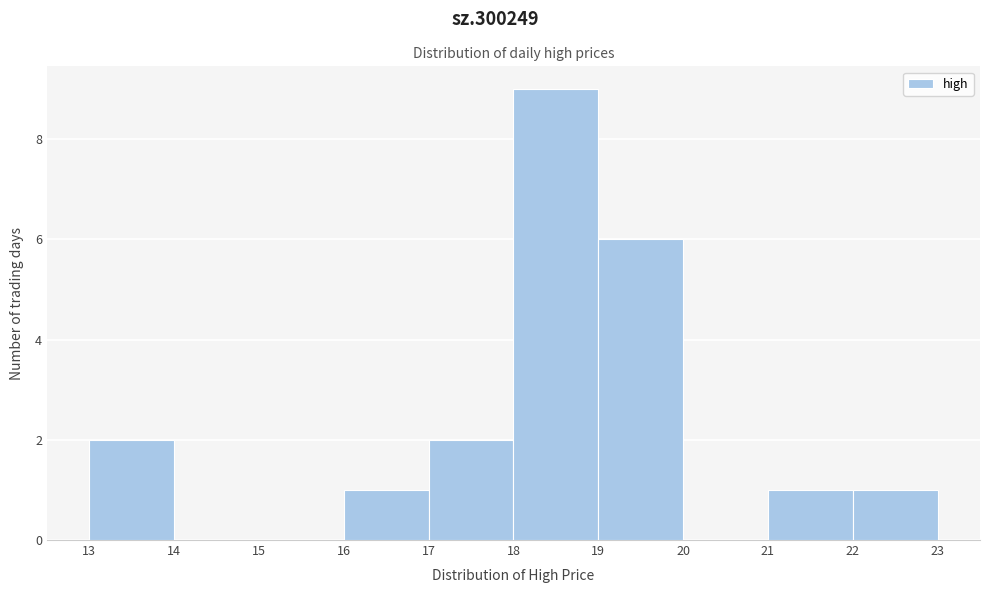

Over which range of the x-axis is the bar tallest?

18 to 19